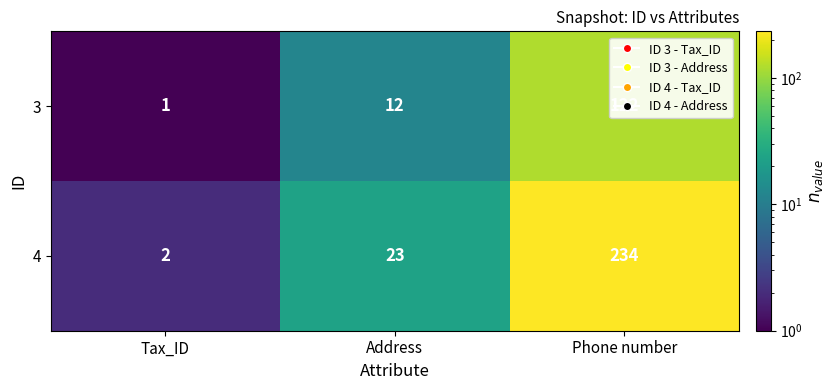

Rank the series by their average value, from highest to lowest.

4, 3